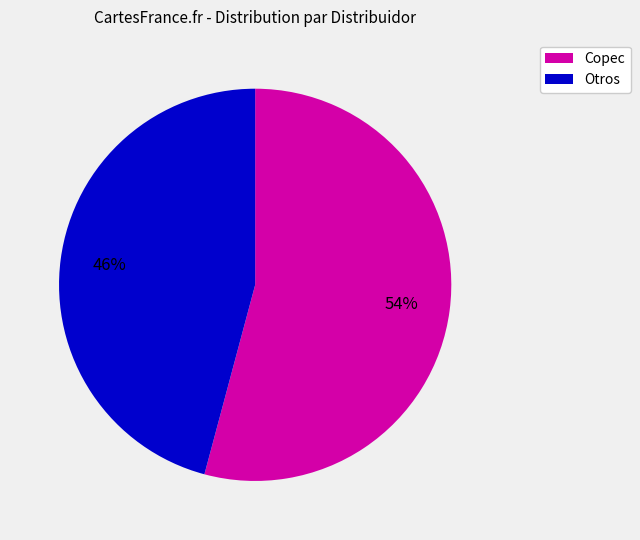

To the nearest percent, what is the difference between the largest and smallest slice percentages?

8%